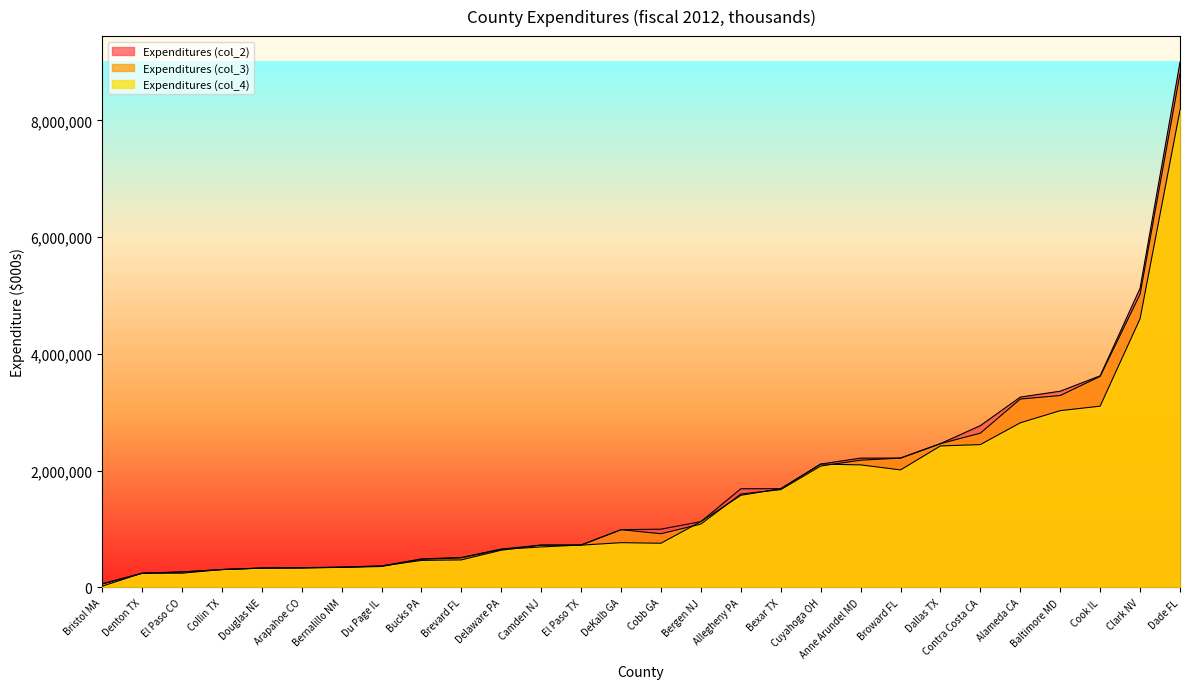

What are all the series names shown in the legend?

Expenditures (col_2), Expenditures (col_3), Expenditures (col_4)